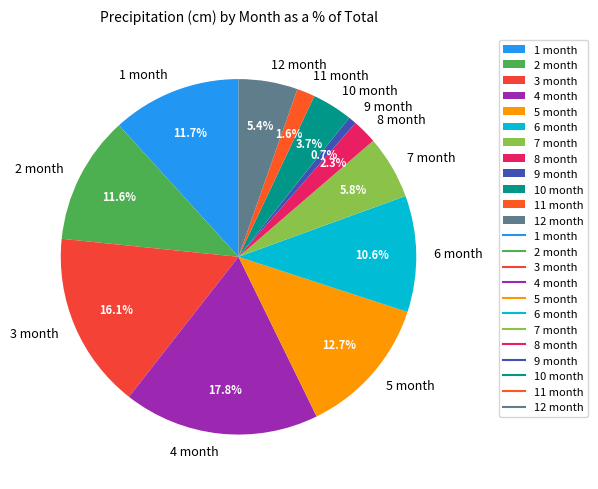

Count the number of slices in the pie.

12